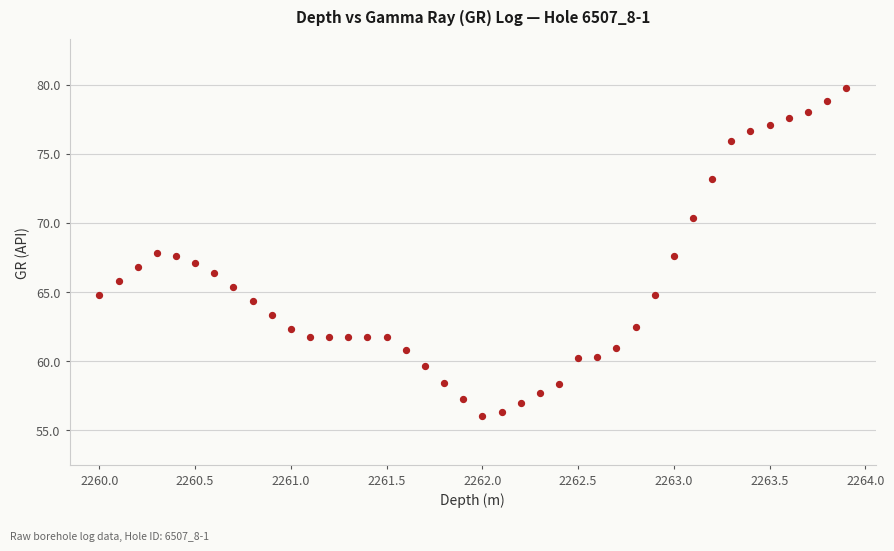

What is the range of Y values (max minus min)?

23.7